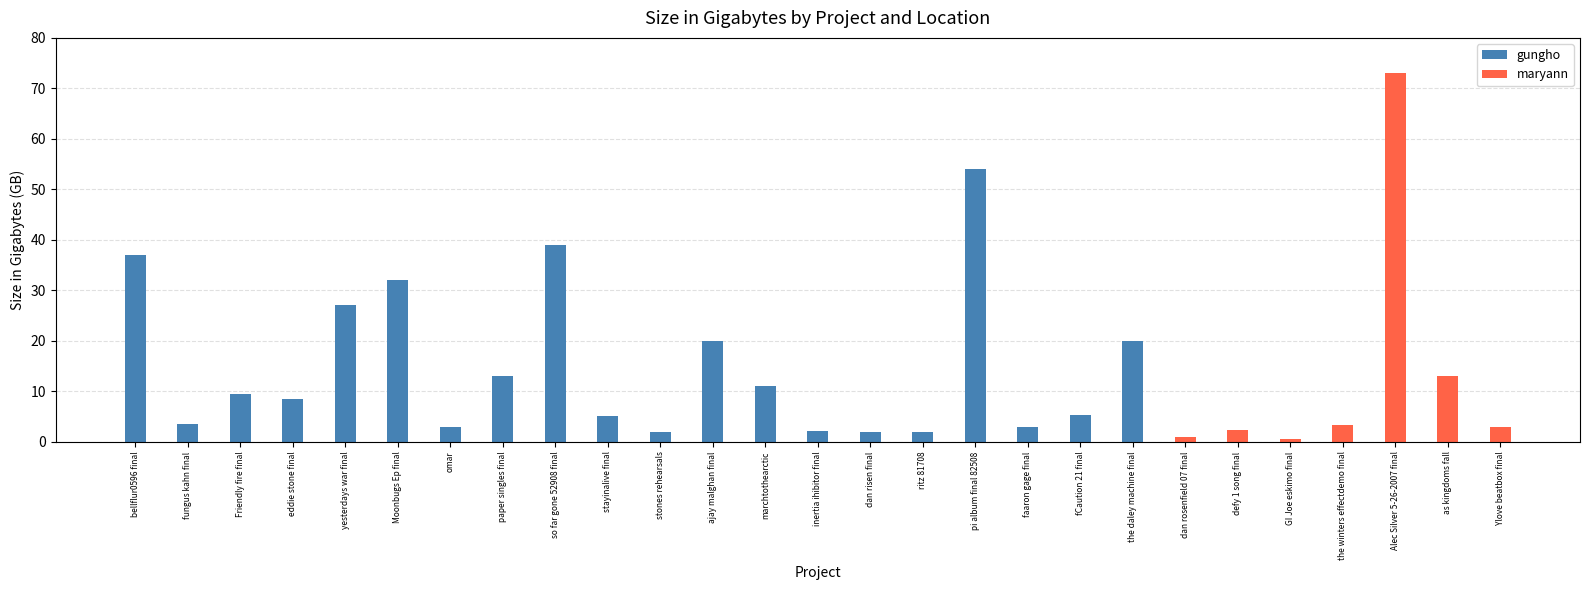

Rank the series by their average value, from lowest to highest.

maryann, gungho